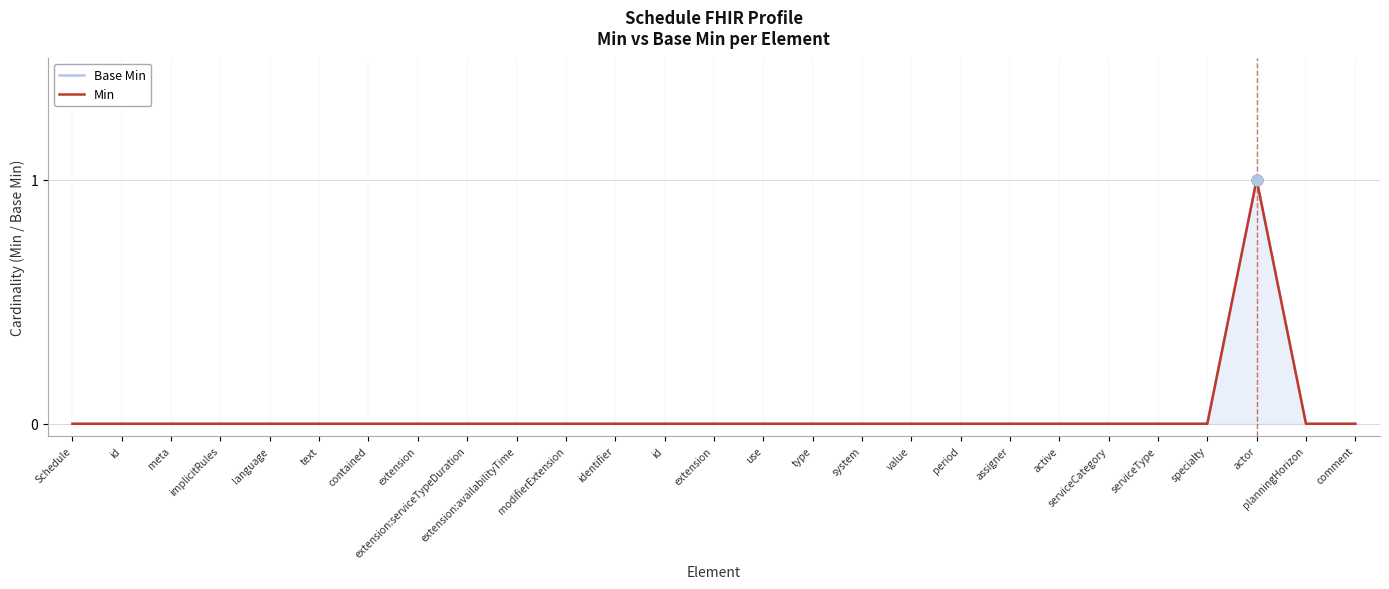

At how many categories does at least one series exceed 0?

1